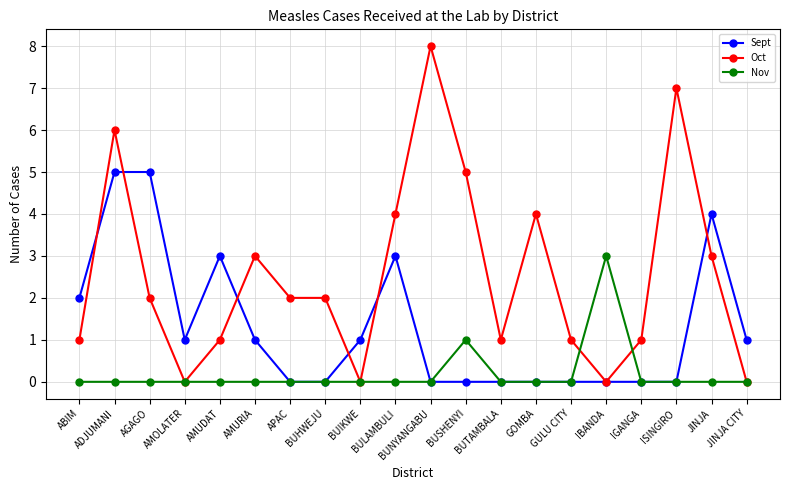

True or false: Nov and Oct intersect in this chart.

True